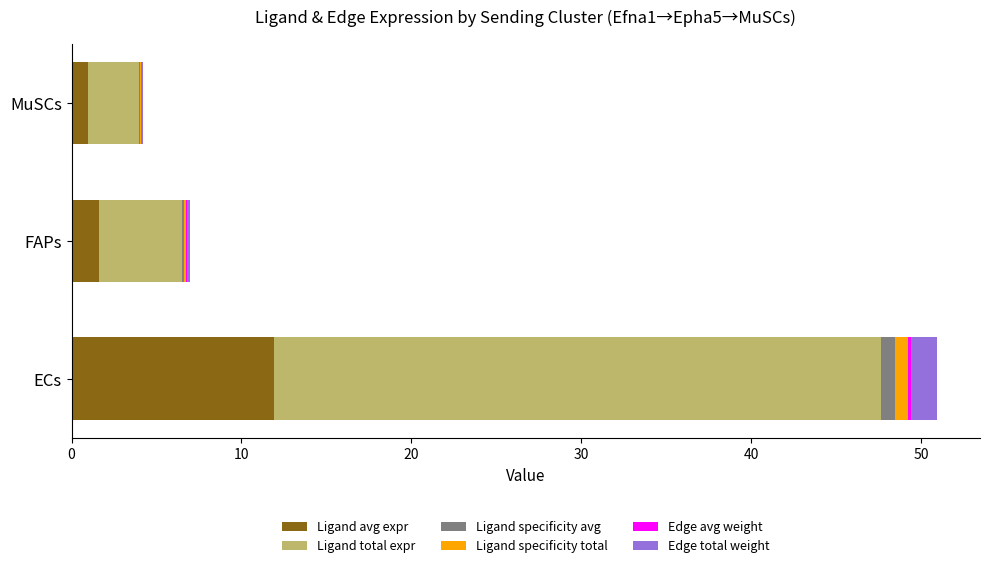

At which label does Ligand avg expr reach its peak?

ECs